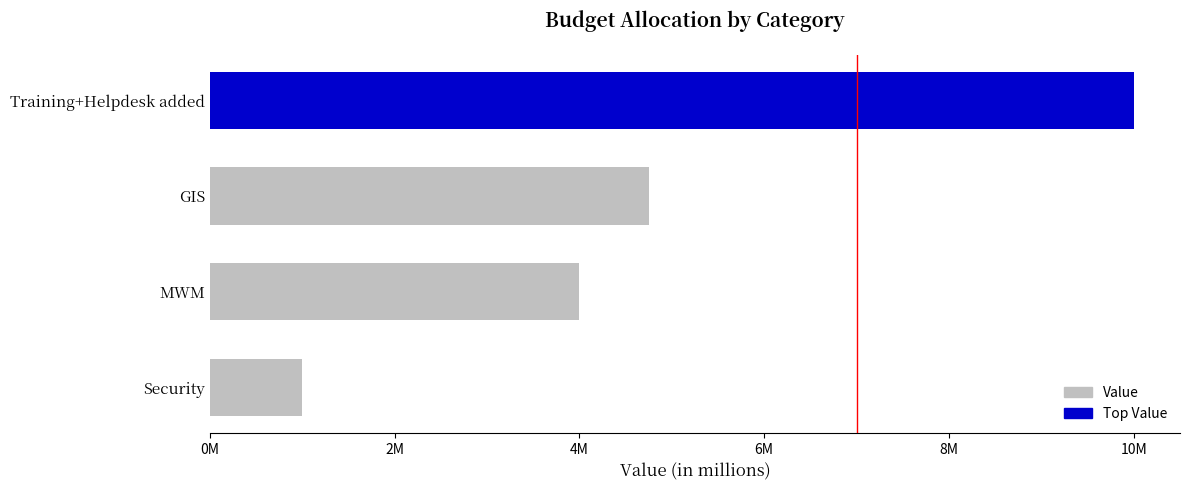

How many bars are there in total?

4